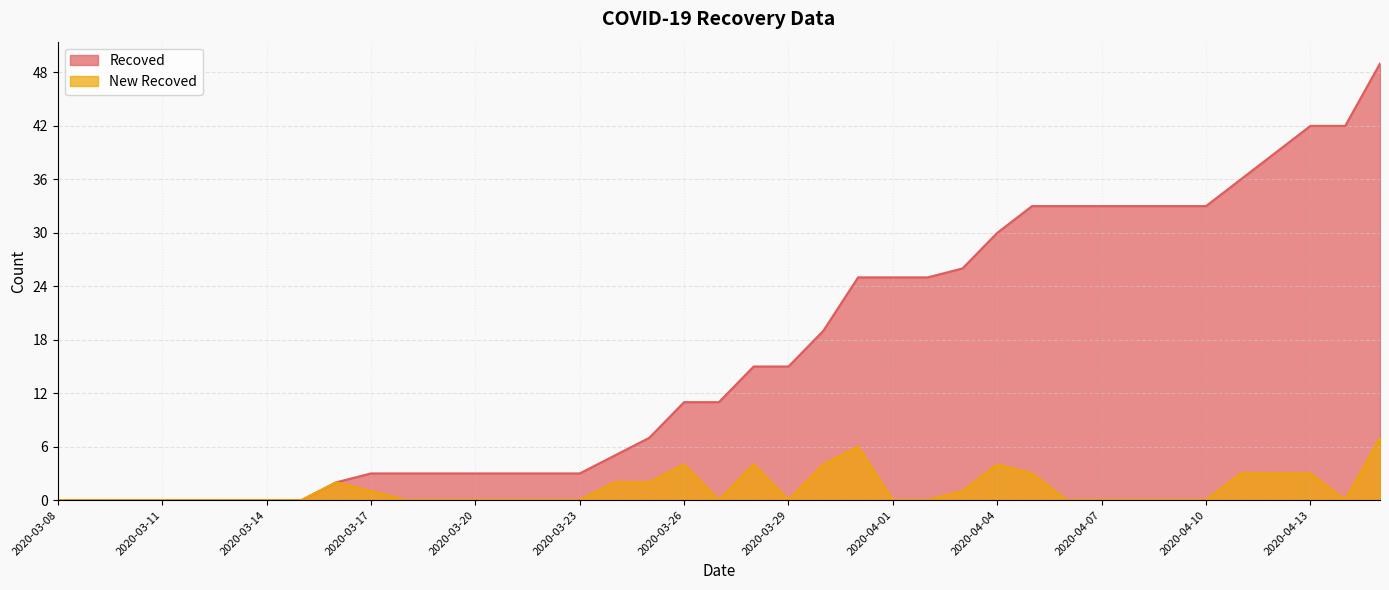

At which category does New Recoved reach its first local valley?

2020-03-27